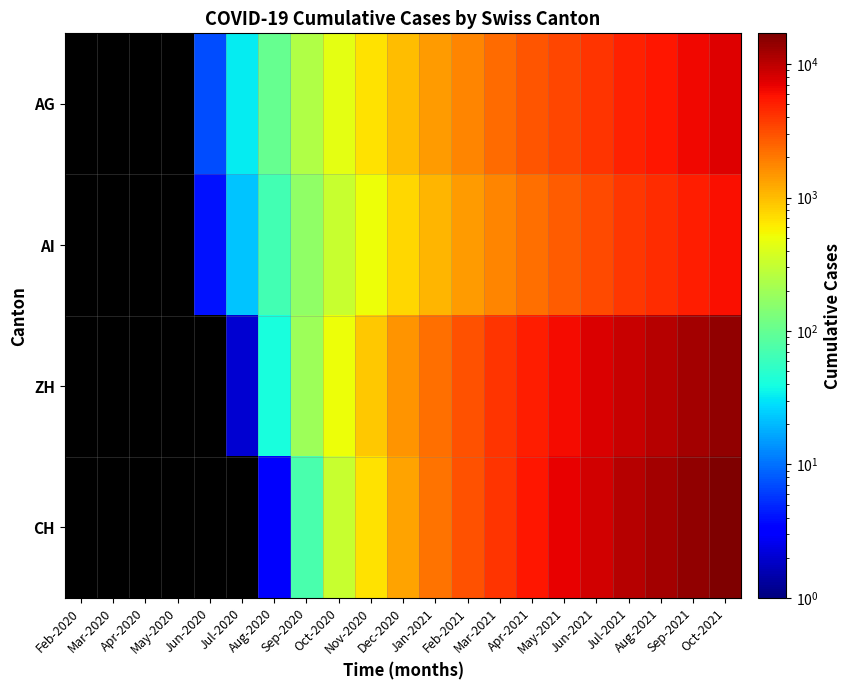

At which category is the sum across all series the highest?

Oct-2021